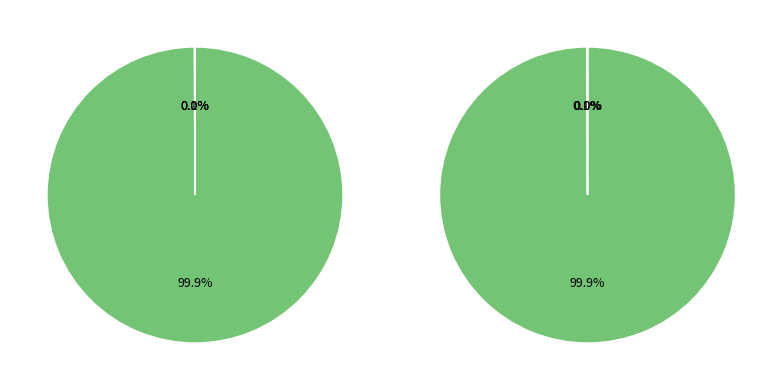

Which slice is the smallest?

Inference Time